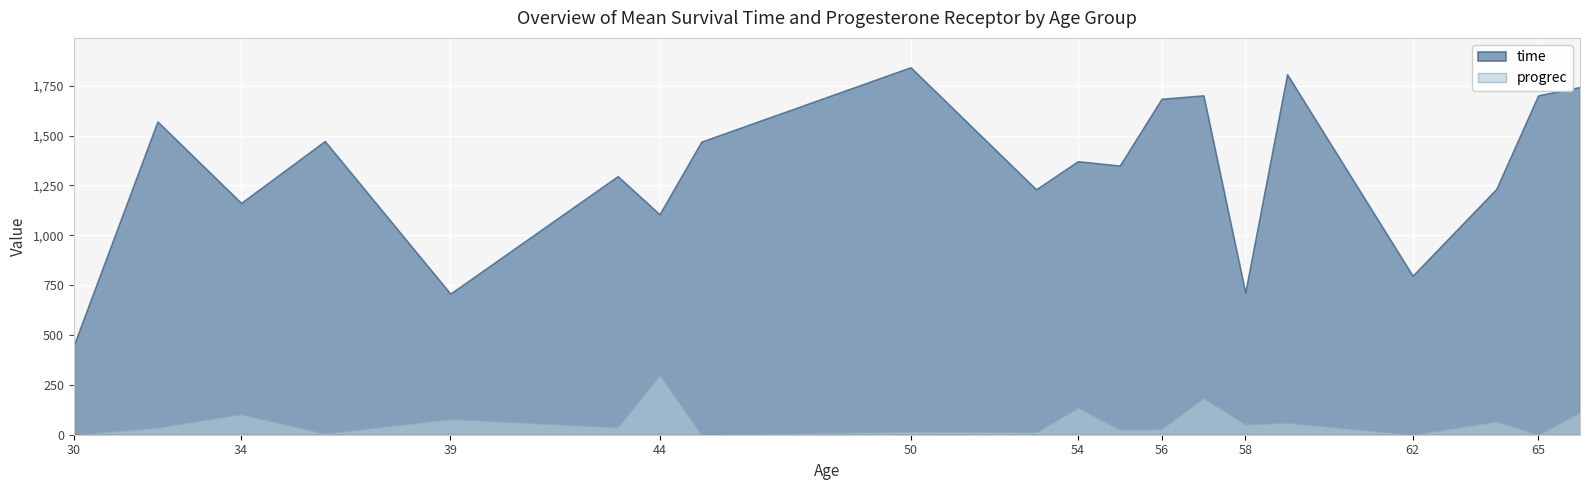

What is the maximum value shown in the chart?

1842